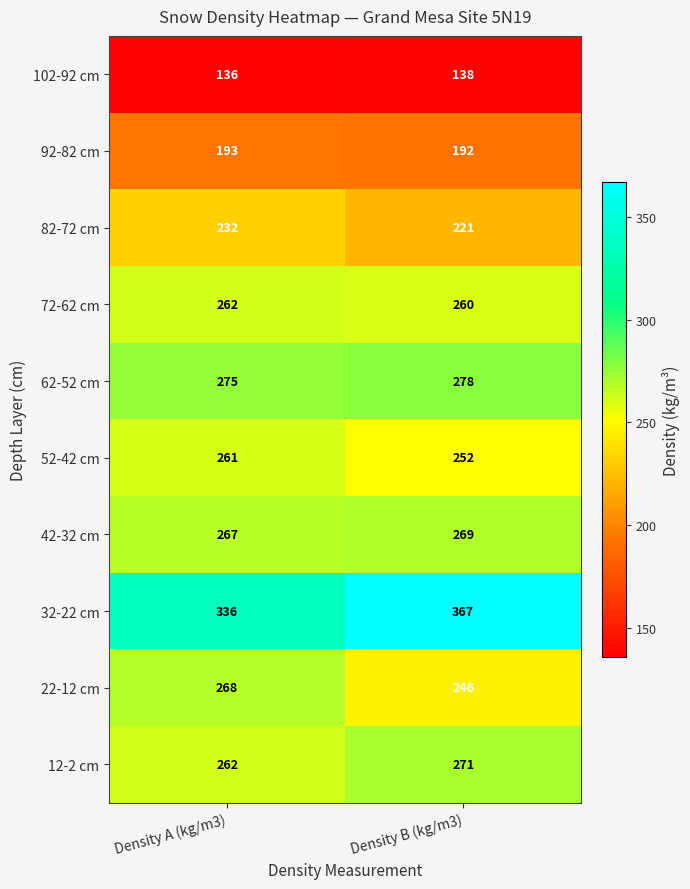

What is the total value across all series at Density A (kg/m3)?

2492